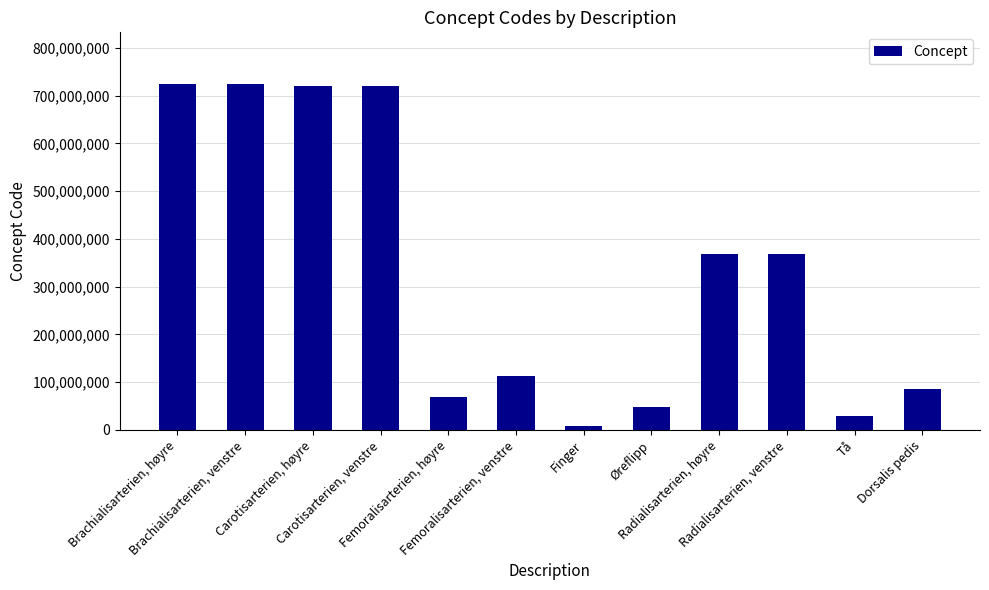

What is the sum of the values at Radialisarterien, venstre and Femoralisarterien, høyre?

438337012